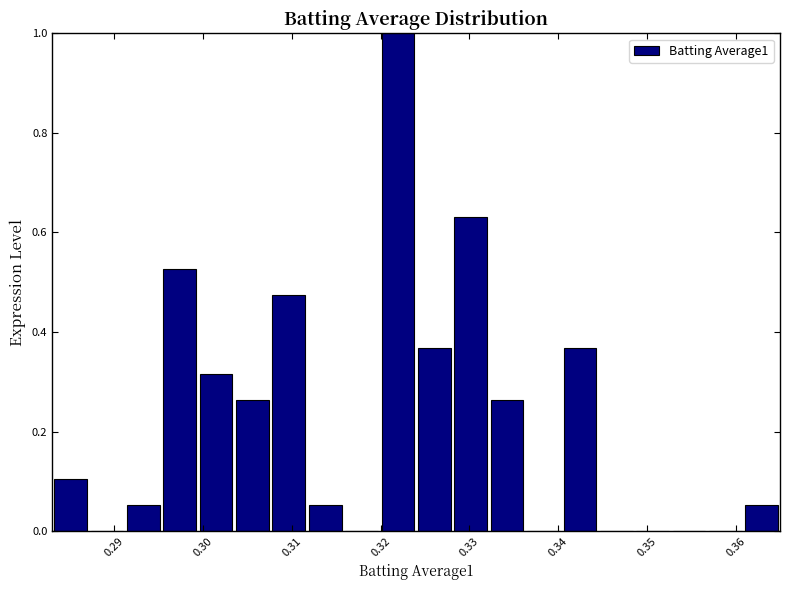

Reading left to right, list every bar in this chart as the range it spans on the x-axis followed by its height. Neither the bar edges nor the heights are printed on the chart, so give them approximately, as read against the axes.

0.283 to 0.287: 0.10
0.287 to 0.291: 0
0.291 to 0.295: 0.06
0.295 to 0.299: 0.52
0.299 to 0.304: 0.32
0.304 to 0.308: 0.26
0.308 to 0.312: 0.48
0.312 to 0.316: 0.06
0.316 to 0.320: 0
0.320 to 0.324: 1.00
0.324 to 0.328: 0.36
0.328 to 0.332: 0.64
0.332 to 0.336: 0.26
0.336 to 0.340: 0
0.340 to 0.345: 0.36
0.345 to 0.349: 0
0.349 to 0.353: 0
0.353 to 0.357: 0
0.357 to 0.361: 0
0.361 to 0.365: 0.06